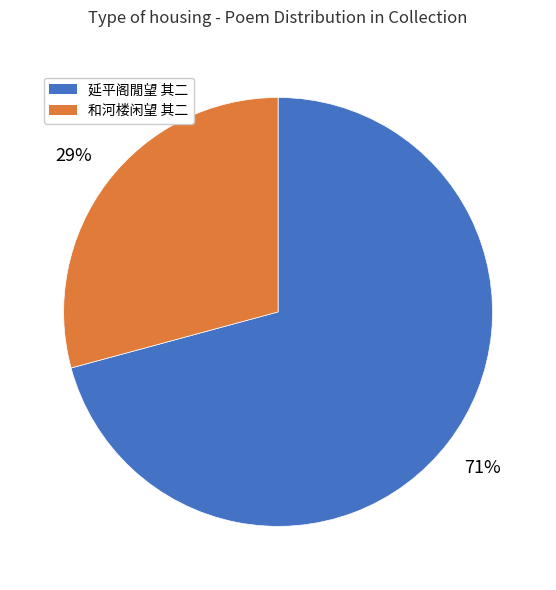

Combined, do 延平阁閒望 其二 and 和河楼闲望 其二 account for over 50%?

Yes